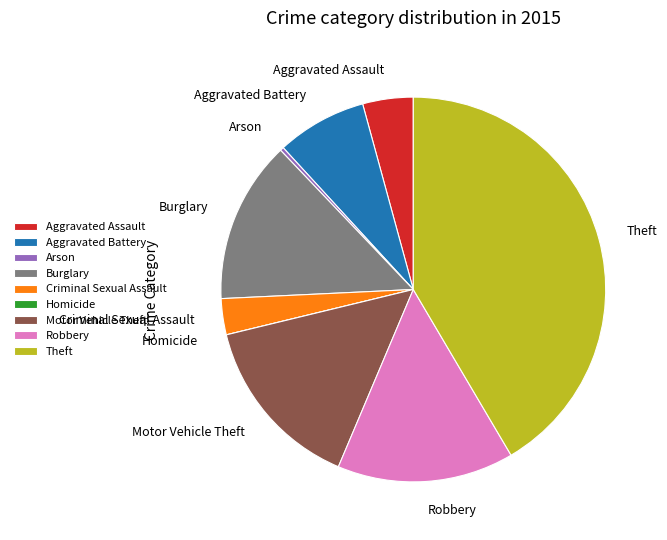

Does any single category account for the majority?

No